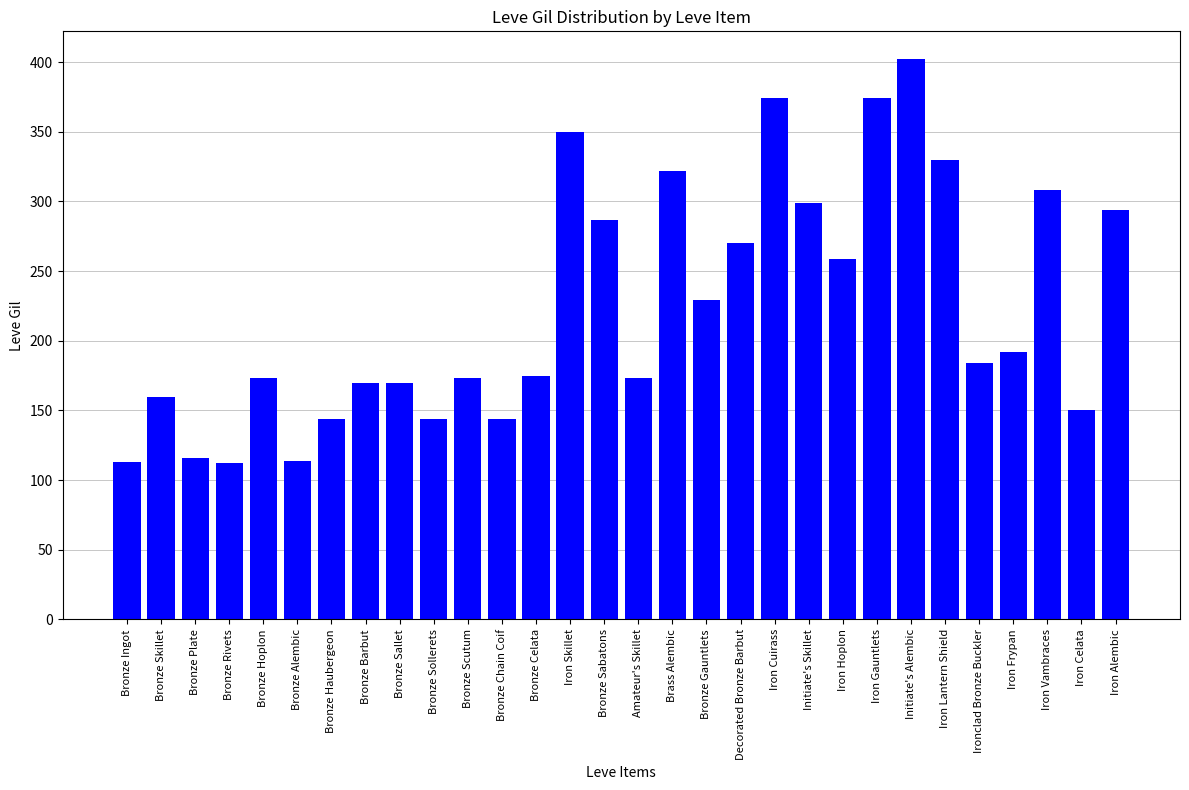

What is the change in value from Bronze Plate to Amateur's Skillet?

+57